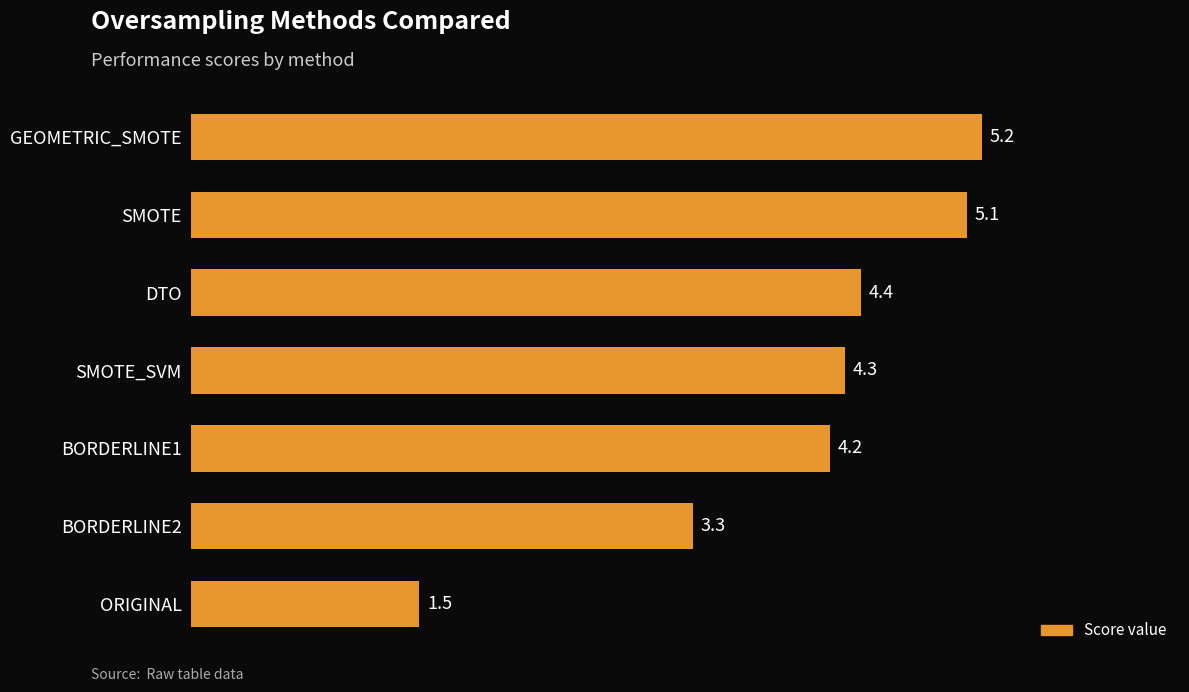

Approximately how many times larger is the value at DTO compared to BORDERLINE1?

1.0